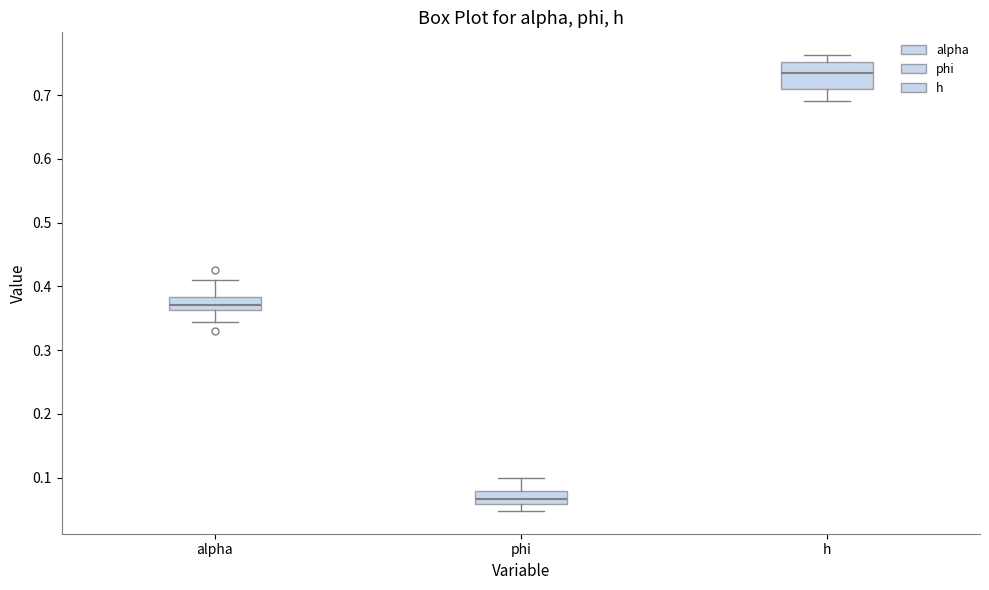

Which box is the tallest, from its lower edge to its upper edge?

h